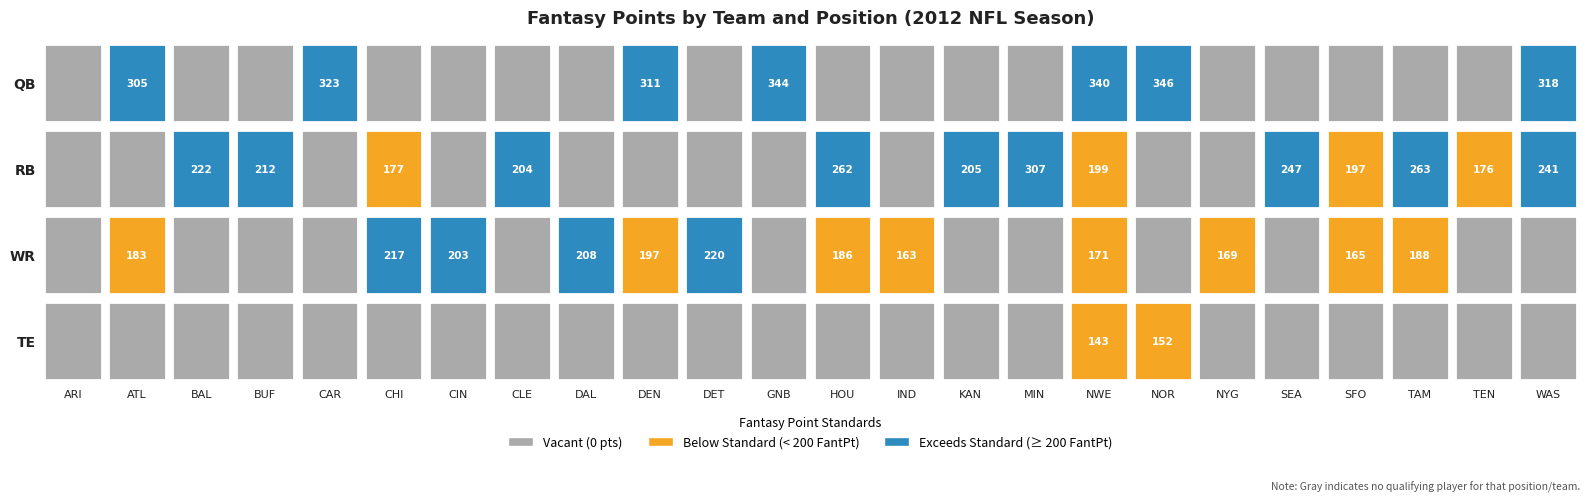

Which series changed the most between 1 and 19?

QB